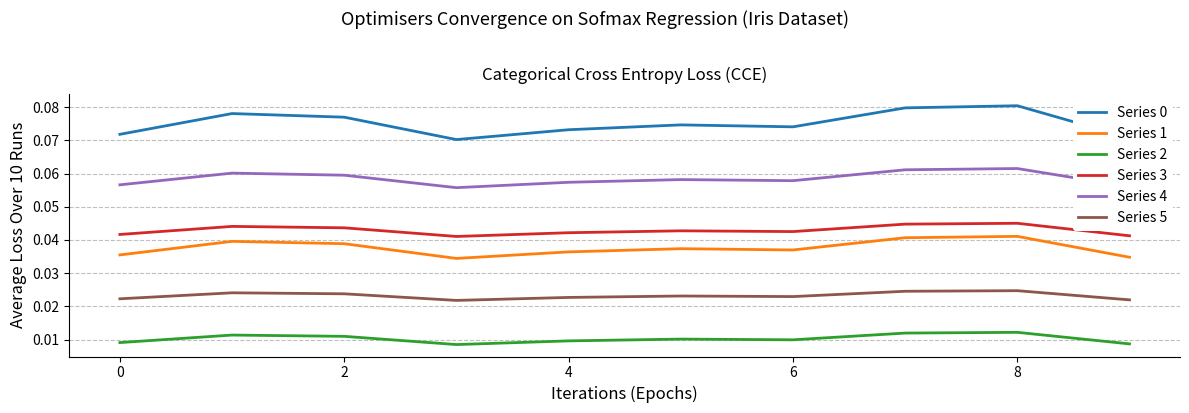

True or false: Series 3 and Series 2 cross at least once.

False